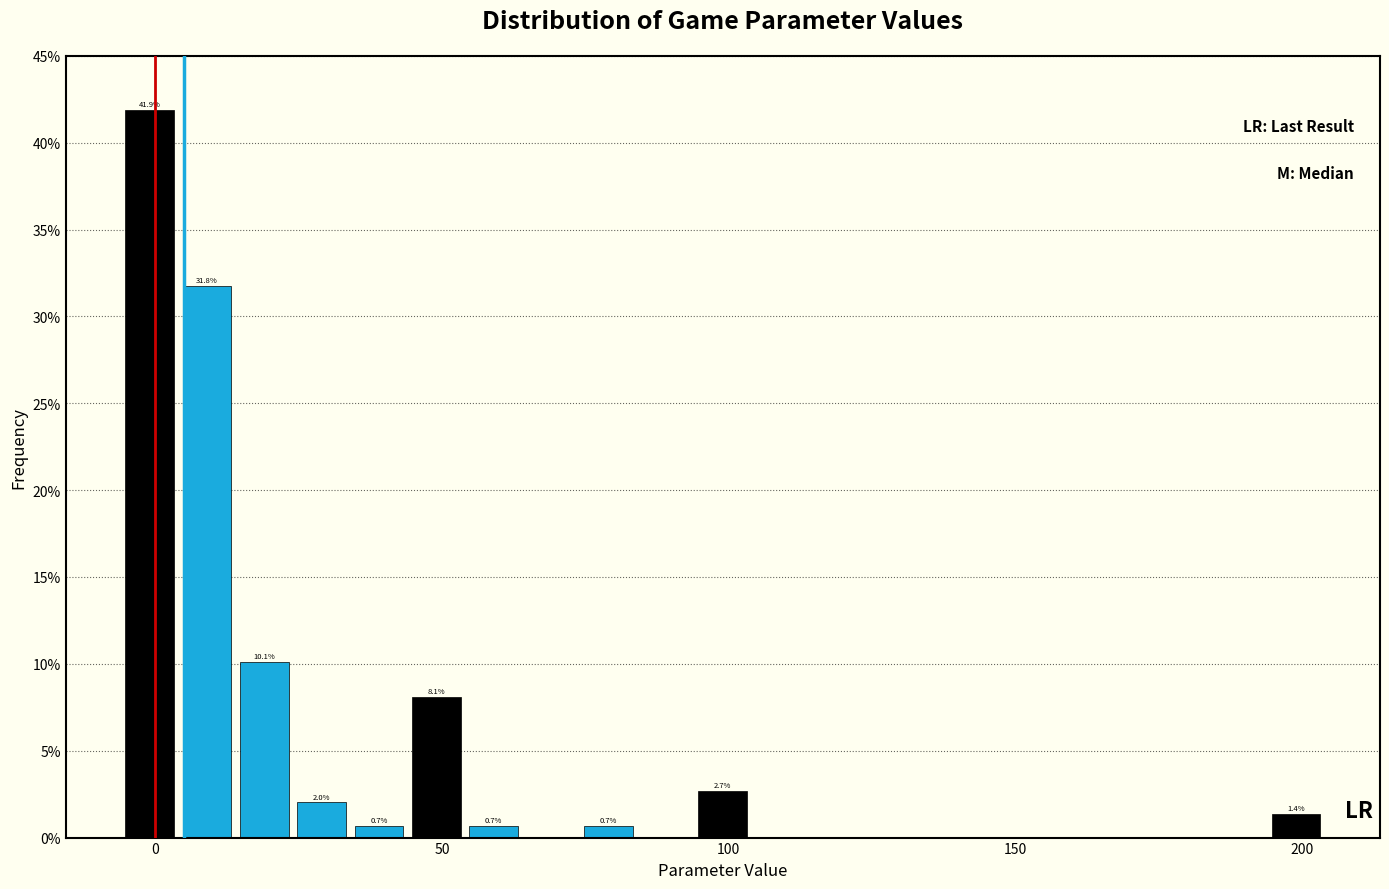

Read against the x-axis, roughly where is the centre of the tallest bar?

0